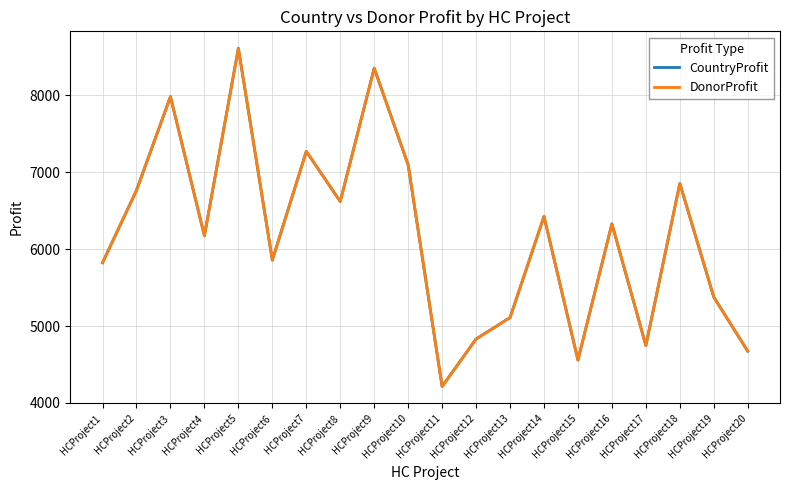

Reading right to left, list all the values displayed in this chart.

CountryProfit: HCProject20=4673	HCProject19=5377	HCProject18=6855	HCProject17=4747	HCProject16=6330	HCProject15=4558	HCProject14=6426	HCProject13=5110	HCProject12=4832	HCProject11=4214	HCProject10=7095	HCProject9=8354	HCProject8=6620	HCProject7=7272	HCProject6=5857	HCProject5=8613	HCProject4=6174	HCProject3=7984	HCProject2=6765	HCProject1=5824
DonorProfit: HCProject20=4673	HCProject19=5377	HCProject18=6855	HCProject17=4747	HCProject16=6330	HCProject15=4558	HCProject14=6426	HCProject13=5110	HCProject12=4832	HCProject11=4214	HCProject10=7095	HCProject9=8354	HCProject8=6620	HCProject7=7272	HCProject6=5857	HCProject5=8613	HCProject4=6174	HCProject3=7984	HCProject2=6765	HCProject1=5824